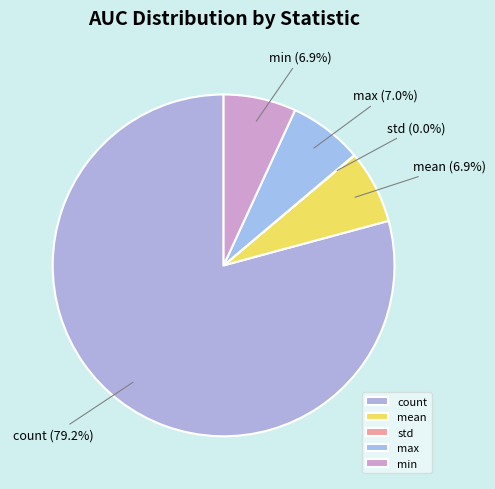

To the nearest percent, what is the combined percentage of max and count?

86%